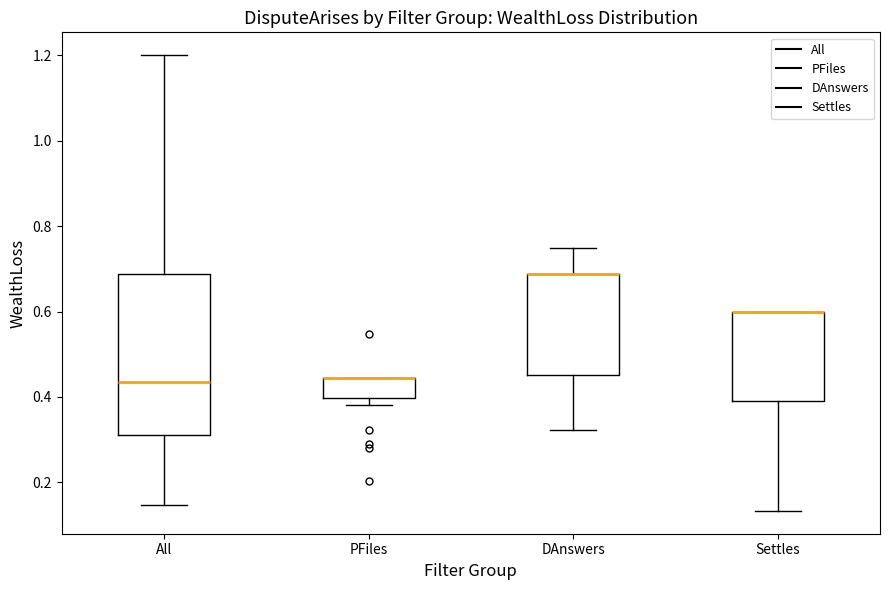

Reading left to right, transcribe this box plot: for each box, give where its median line is, the range the box spans, and where its two whiskers end, as read against the y-axis. The values are not printed on the chart, so give them approximately, as read against the axis.

All: median 0.44, box 0.32 to 0.68, whiskers 0.14 to 1.20
PFiles: median 0.44 (drawn on the box's upper edge), box 0.40 to 0.44, whiskers 0.38 to 0.44
DAnswers: median 0.68 (drawn on the box's upper edge), box 0.46 to 0.68, whiskers 0.32 to 0.74
Settles: median 0.60 (drawn on the box's upper edge), box 0.40 to 0.60, whiskers 0.14 to 0.60